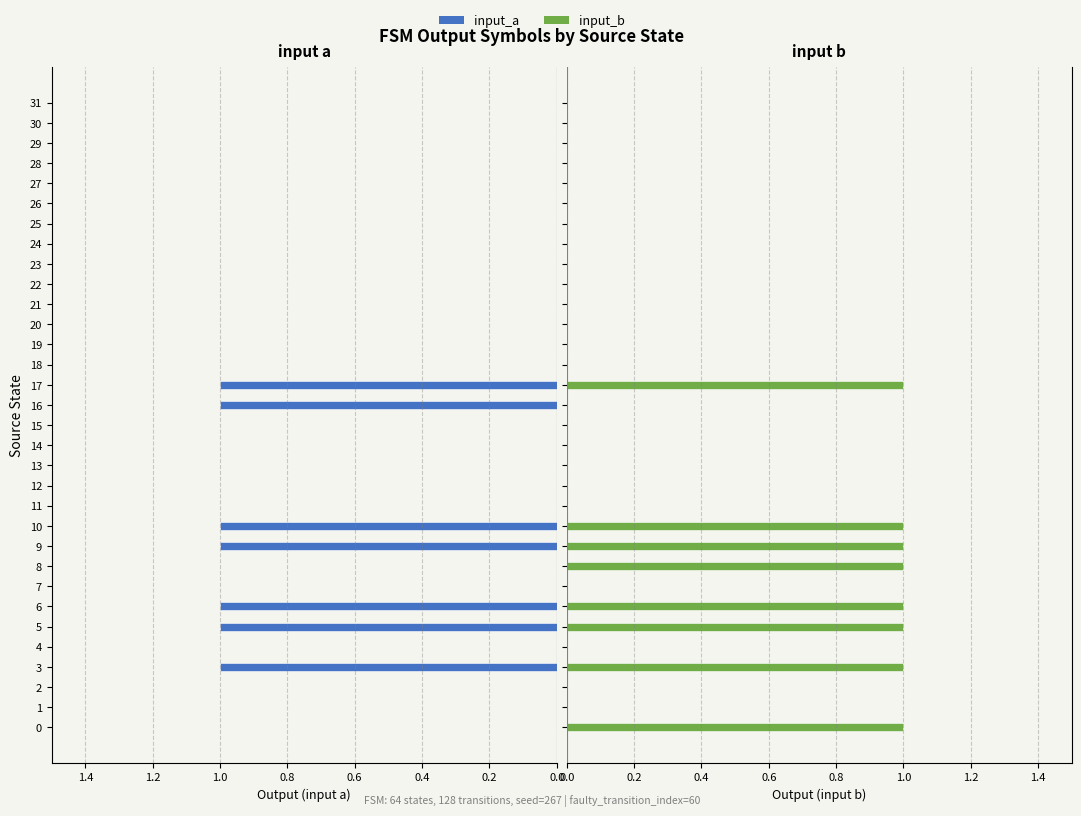

Which series has the largest range (max minus min)?

input_a